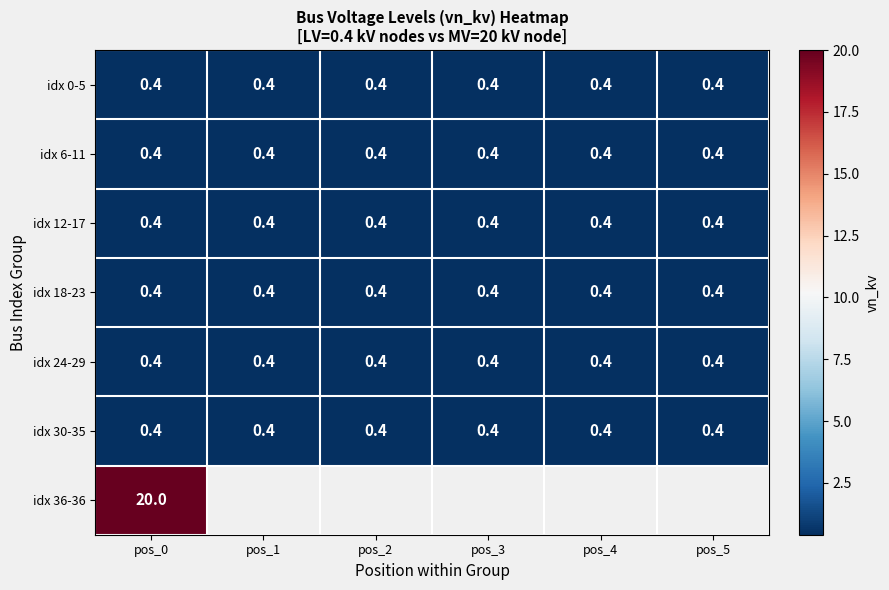

The value of idx 6-11 at pos_5 is 0.1. True or false?

False